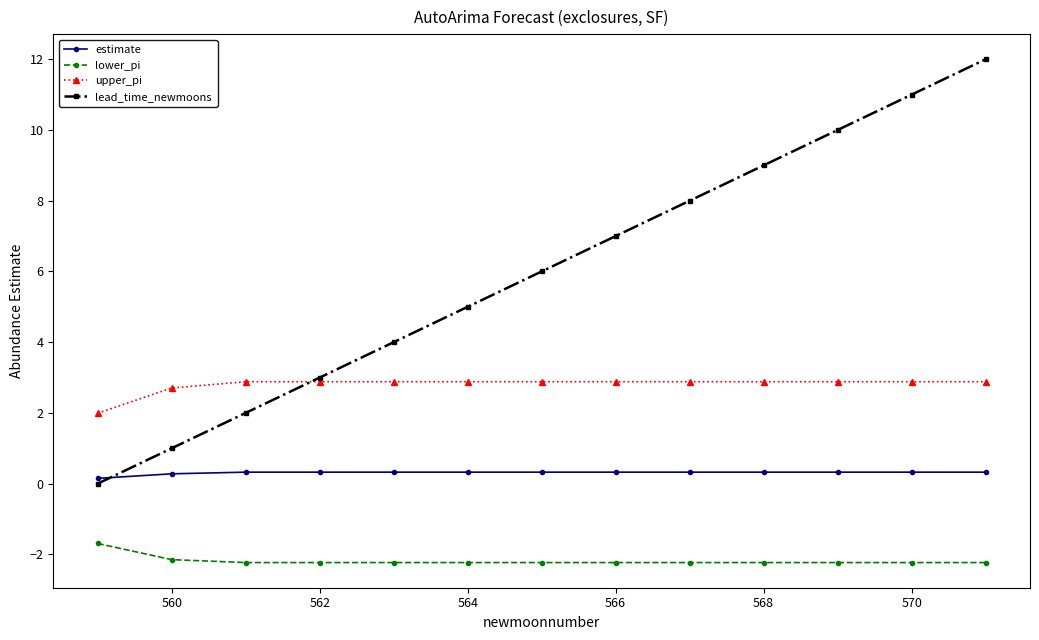

True or false: upper_pi and estimate intersect in this chart.

False